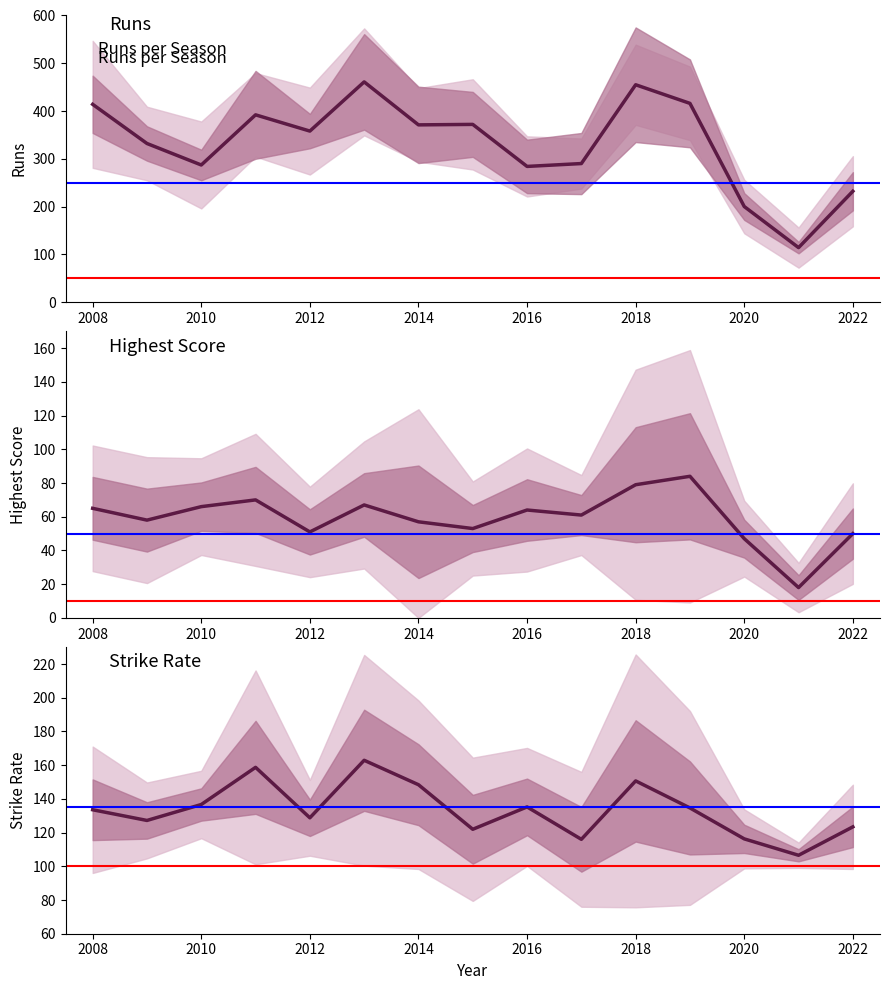

List the series in order of their peak value, lowest first.

Highest Score, Strike Rate, Runs